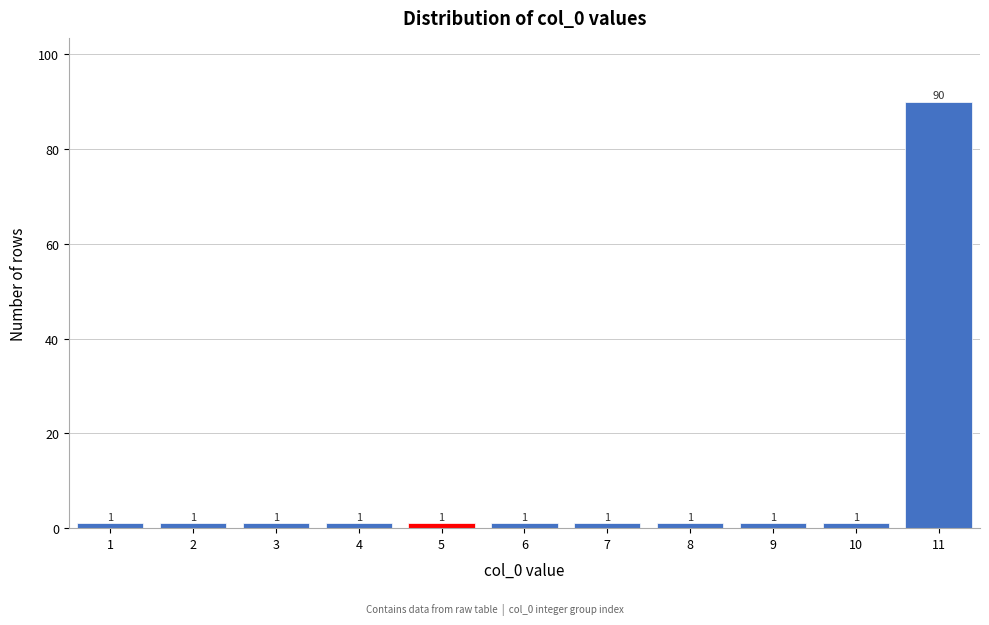

Reading left to right, what are all the values shown in this chart?

1=1	2=1	3=1	4=1	5=1	6=1	7=1	8=1	9=1	10=1	11=90